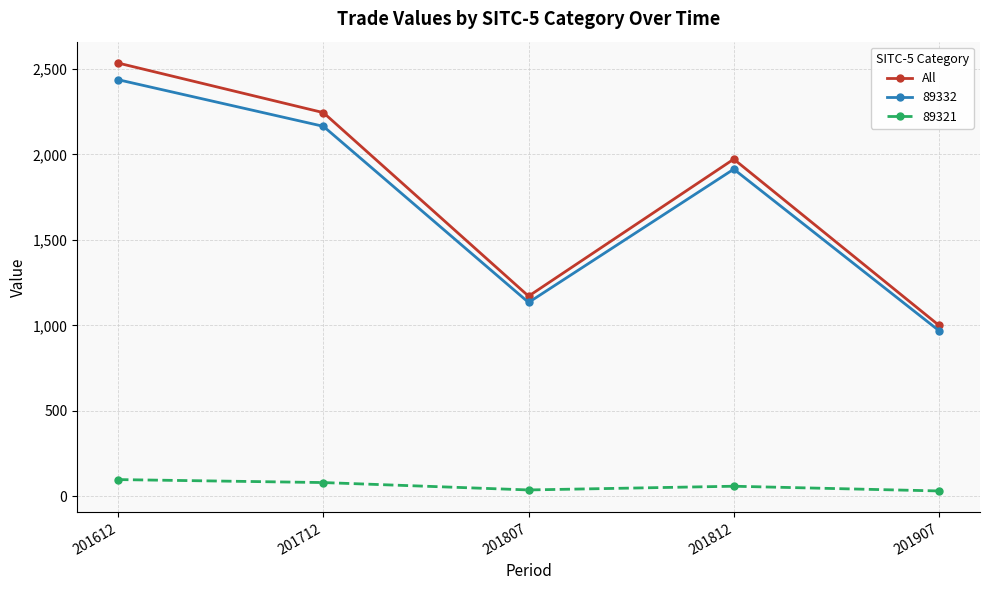

List the labels in order of All value, smallest first.

201907, 201807, 201812, 201712, 201612